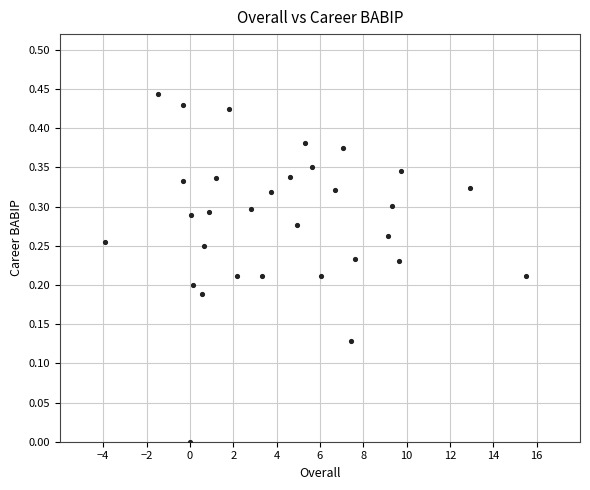

What is the range of X values (max minus min)?

19.4